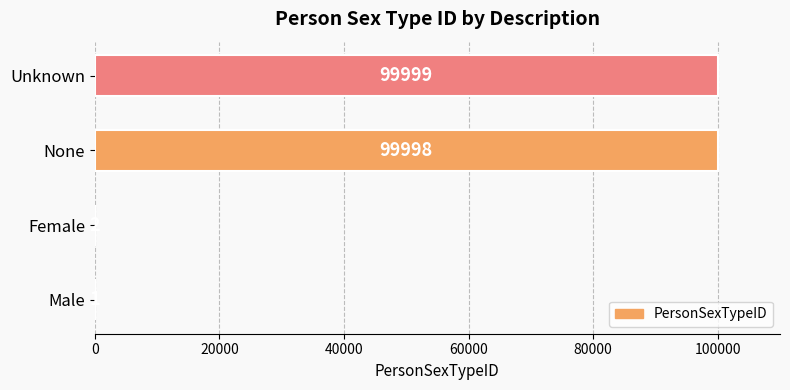

What is the sum of all values?

200000